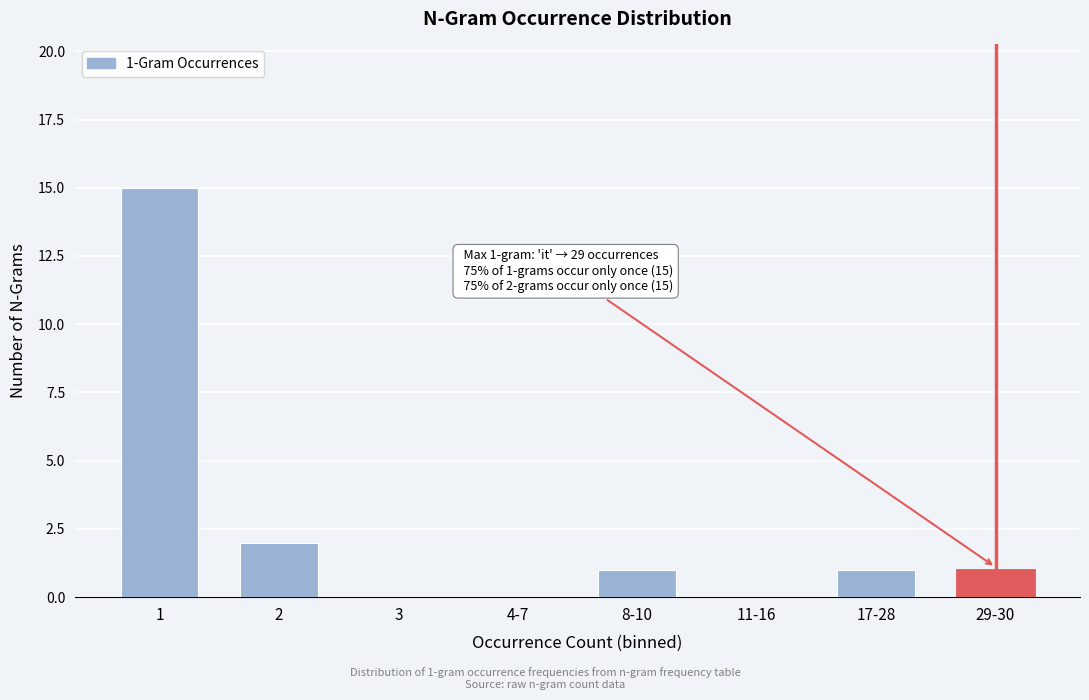

Reading right to left, extract all data points from this chart.

29-30=1	17-28=1	11-16=0	8-10=1	4-7=0	3=0	2=2	1=15